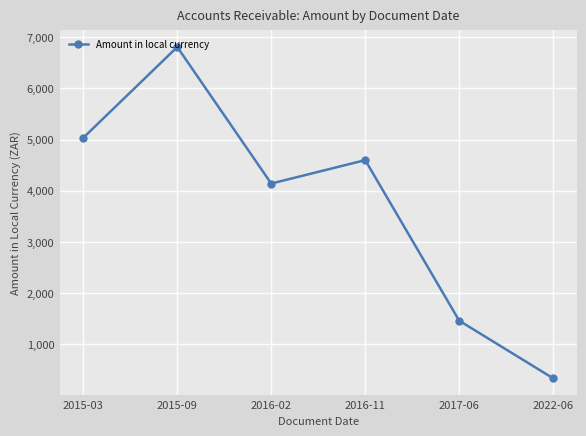

At which category does the data reach its first local valley?

2016-02